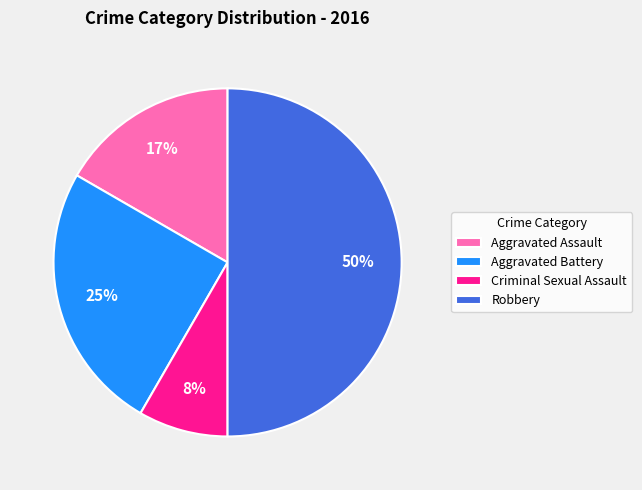

To the nearest percent, what is the combined percentage of Robbery and Aggravated Battery?

75%